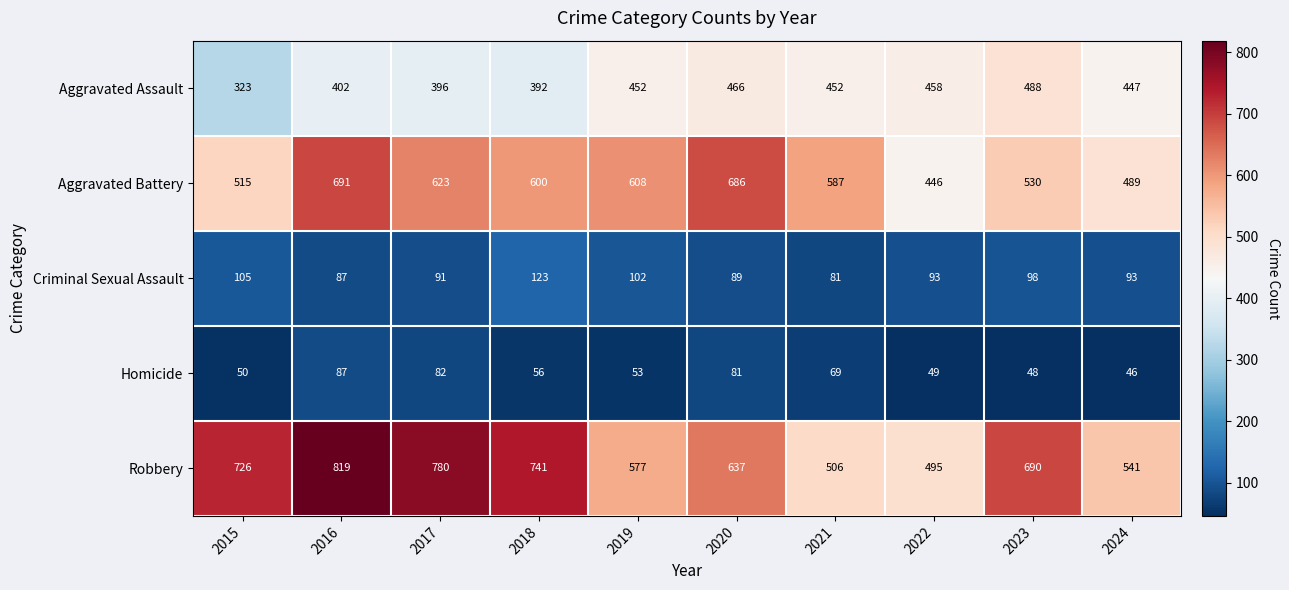

At how many categories does at least one series exceed 338?

10